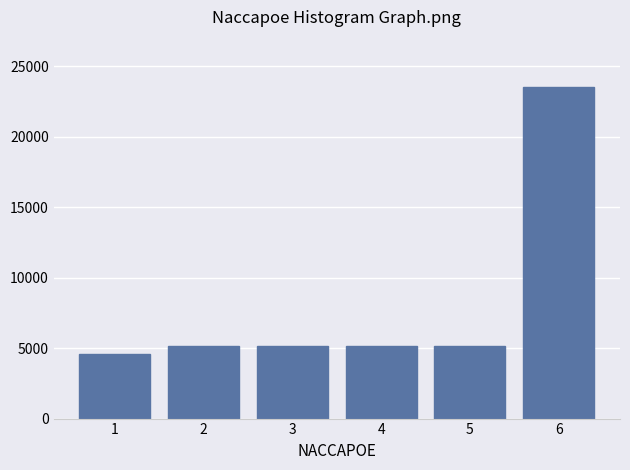

Reading left to right, transcribe all the data shown in this chart.

4608	5120	5120	5120	5120	23552